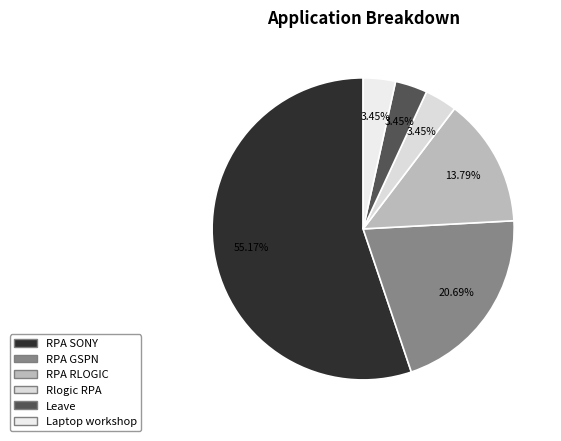

To the nearest percent, what percentage of the pie is RPA SONY?

55%